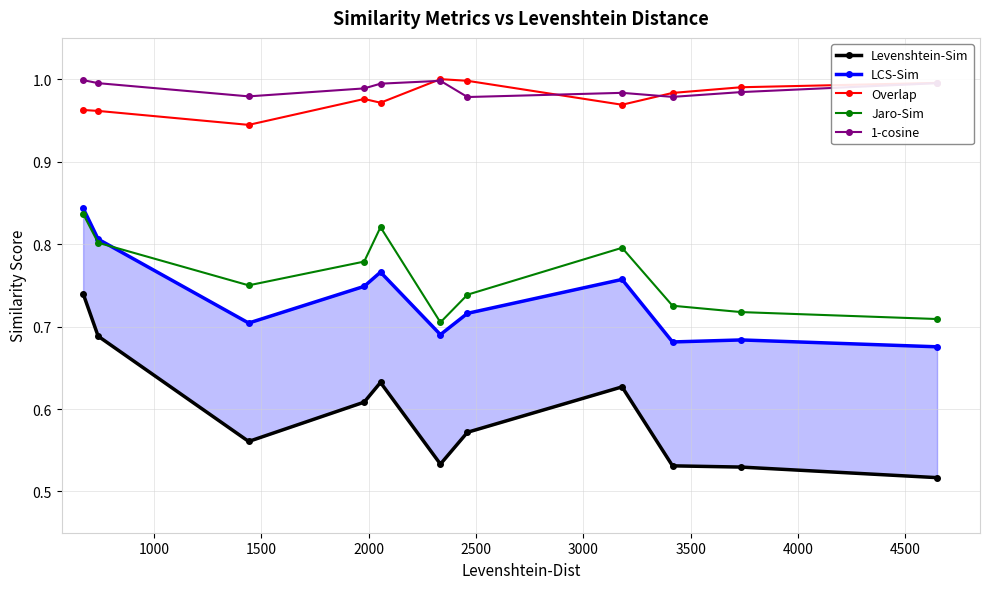

True or false: LCS-Sim and Overlap intersect in this chart.

False